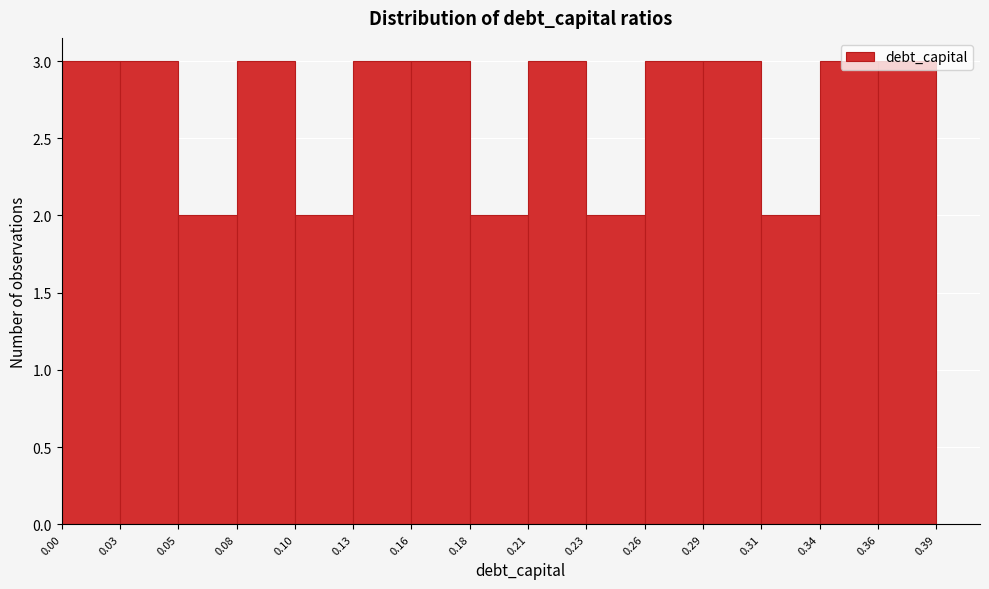

What is the height of the bar covering 0.16 to 0.18 on the x-axis? The values are not printed on the chart, so give them approximately, as read against the axis.

3